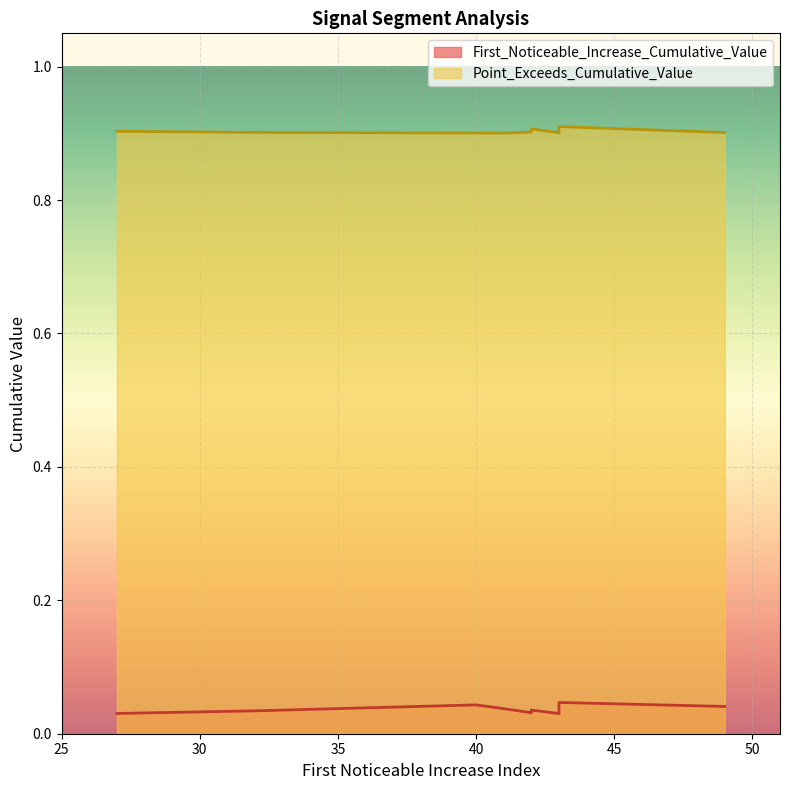

How many lines are shown in the chart?

2